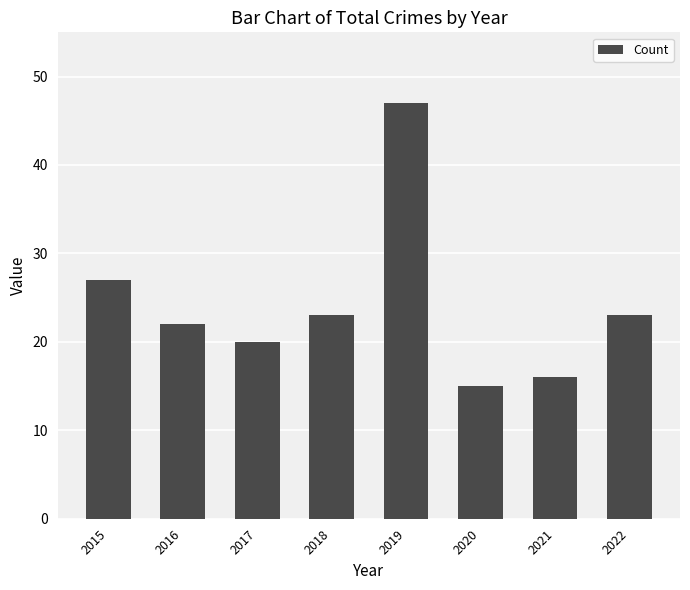

Reading right to left, extract all data points from this chart.

2022=23	2021=16	2020=15	2019=47	2018=23	2017=20	2016=22	2015=27